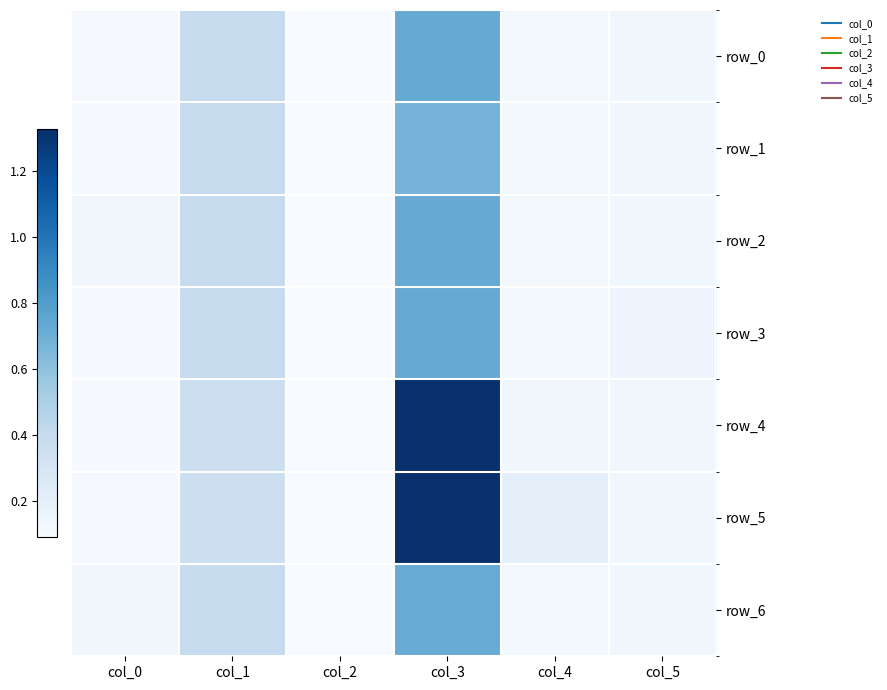

Rank the series at col_5 from lowest to highest value.

row_0, row_1, row_2, row_4, row_5, row_6, row_3